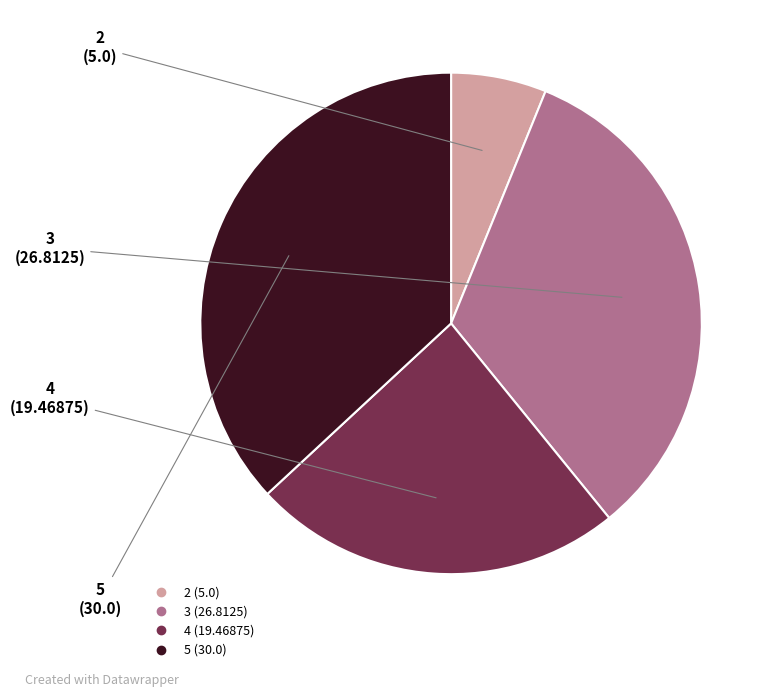

Is the sum of 5 and 4 greater than half?

Yes